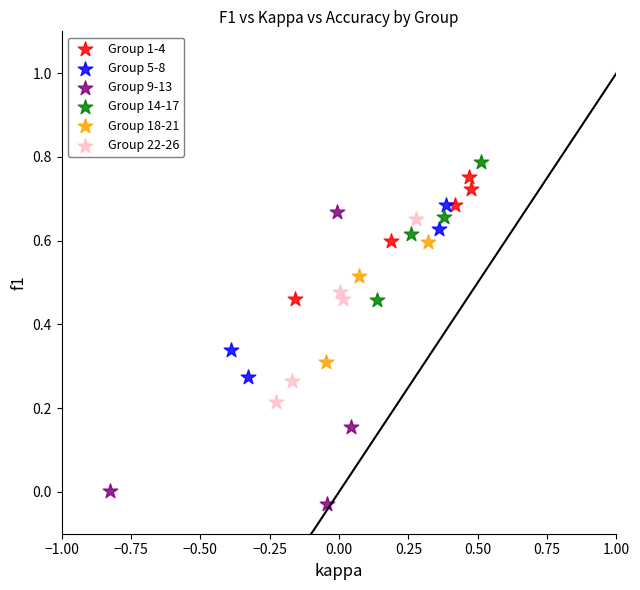

Which series reaches the maximum Y coordinate?

Group 14-17